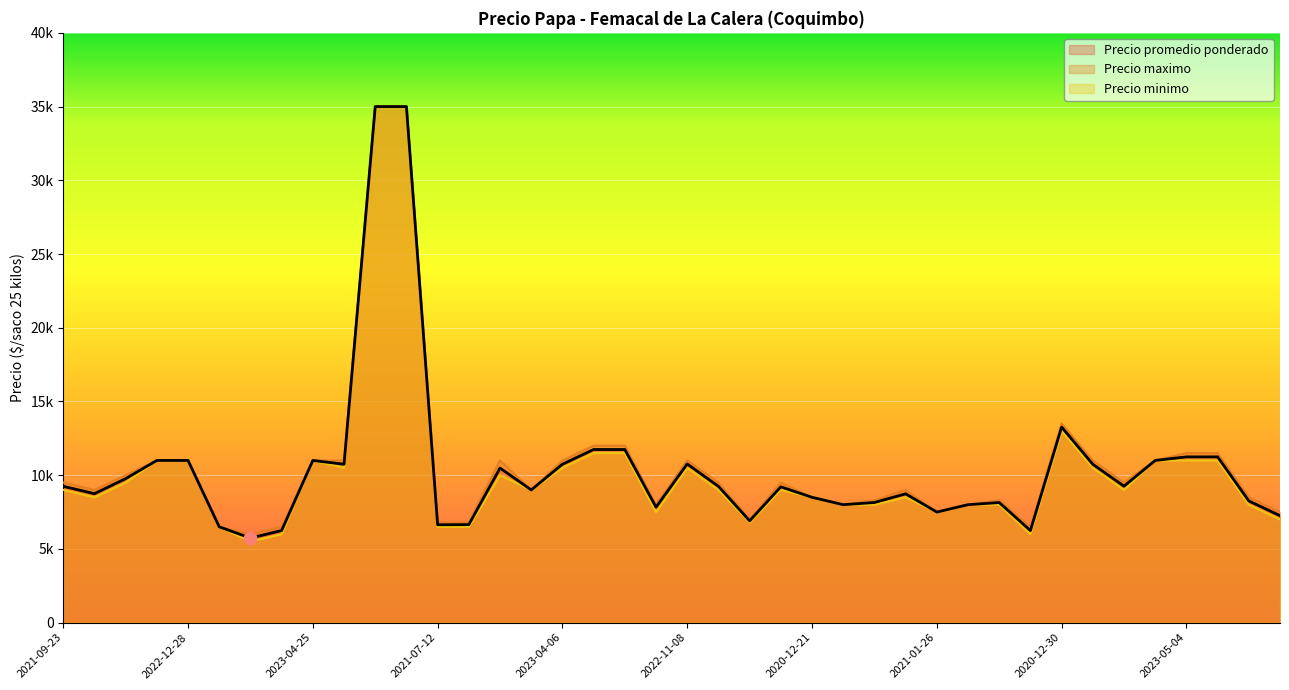

Which series contains the lowest Y value?

Precio minimo